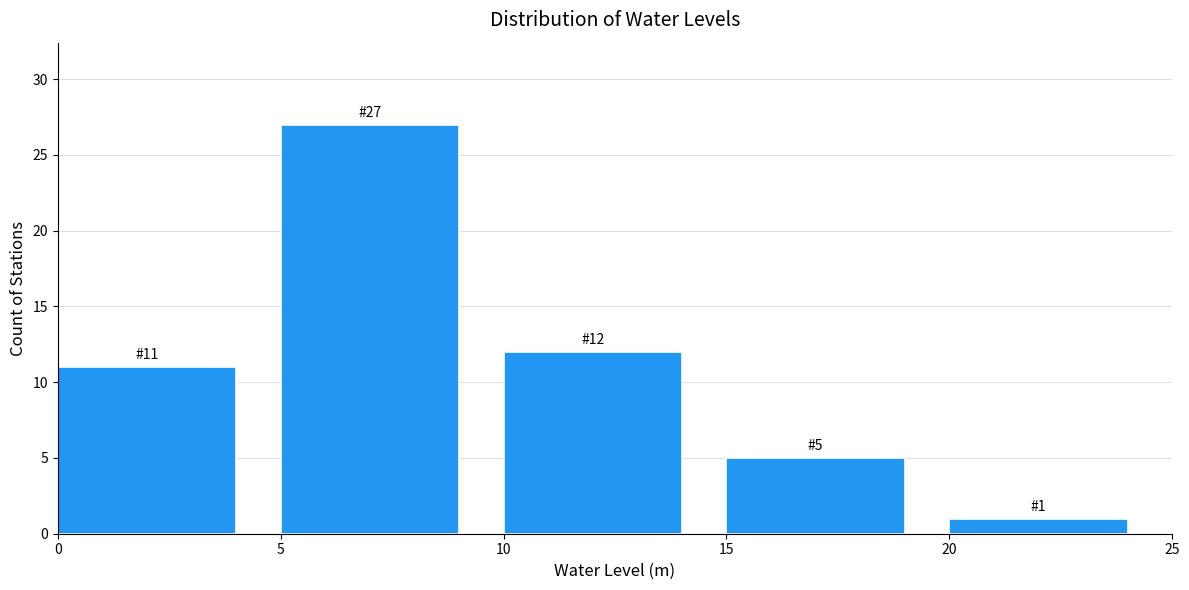

Over which range of the x-axis is the bar tallest?

5 to 10